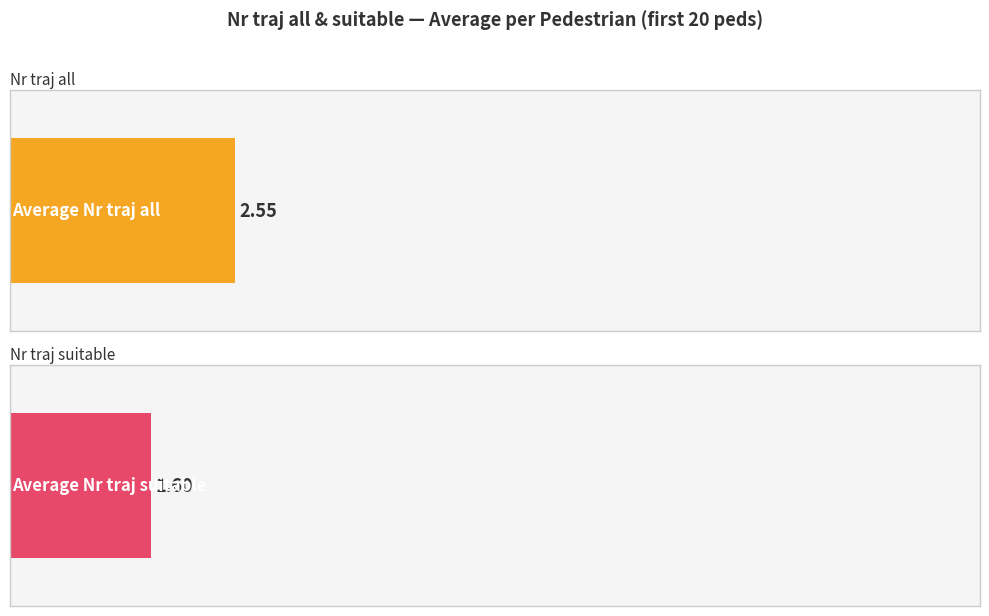

The Nr traj all series shows 1 at ped 18. True or false?

False